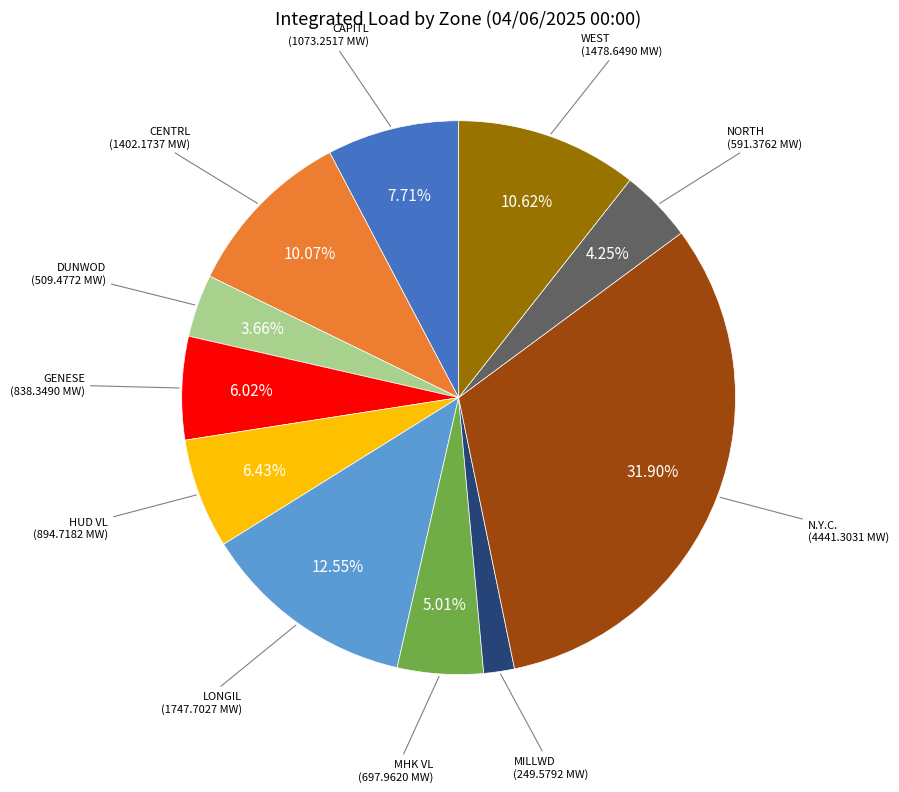

How many slices are in this pie chart?

11